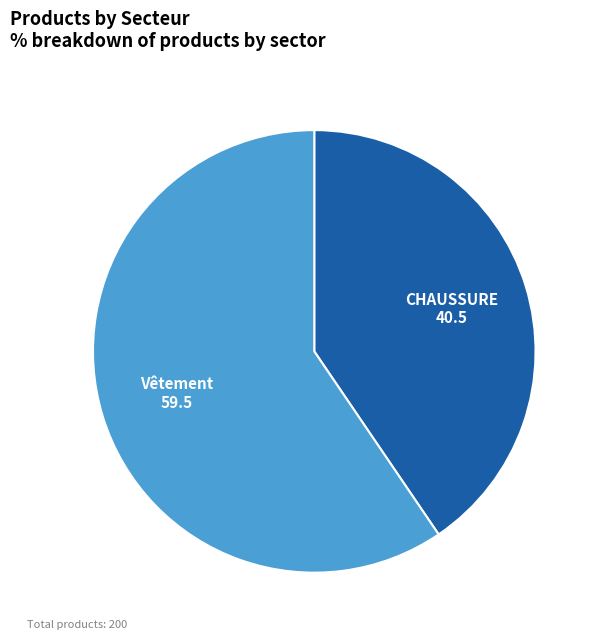

Which slice is the smallest?

CHAUSSURE